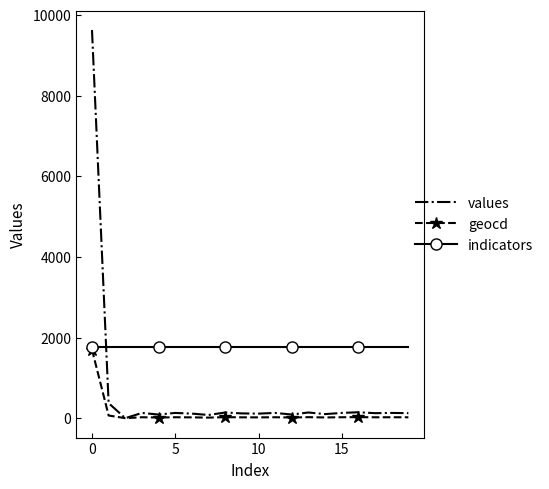

Rank the series by their average value, from highest to lowest.

indicators, values, geocd